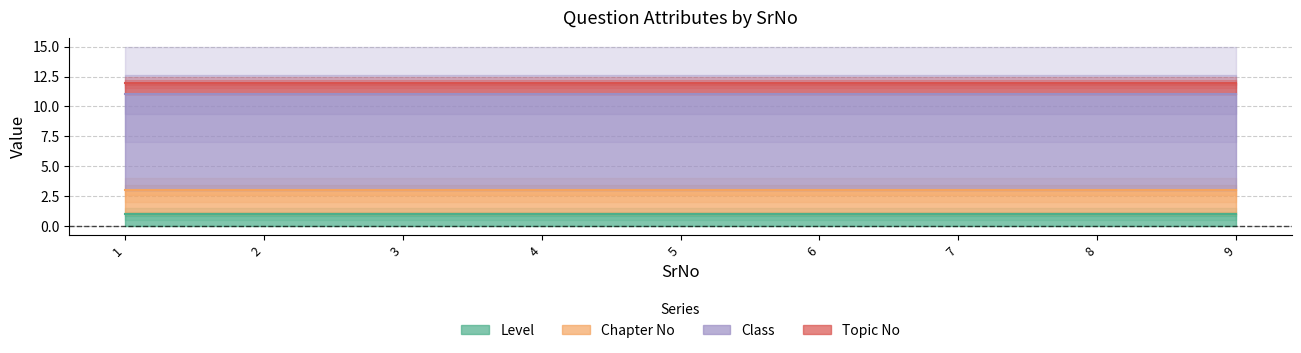

True or false: Level has a value of 2 at 8.

False